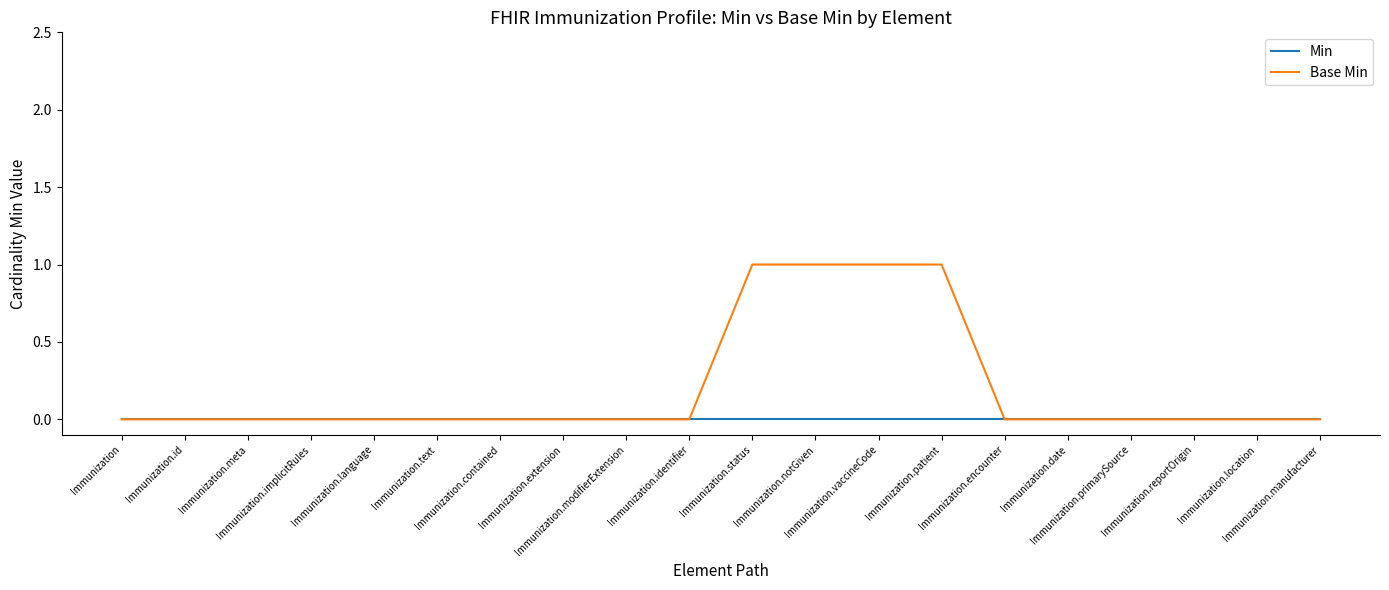

How many categories are shown in the chart?

20